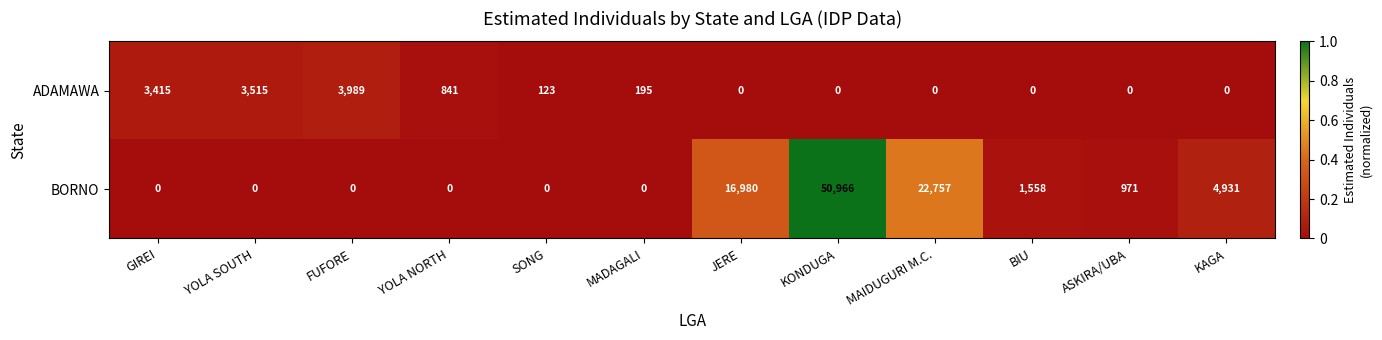

Reading right to left, list all the values displayed in this chart.

ADAMAWA: 0	0	0	0	0	0	195	123	841	3989	3515	3415
BORNO: 4931	971	1558	22757	50966	16980	0	0	0	0	0	0